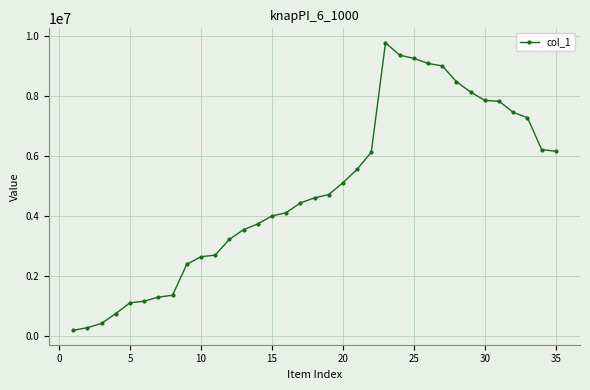

What is the sum of all values?

169427619